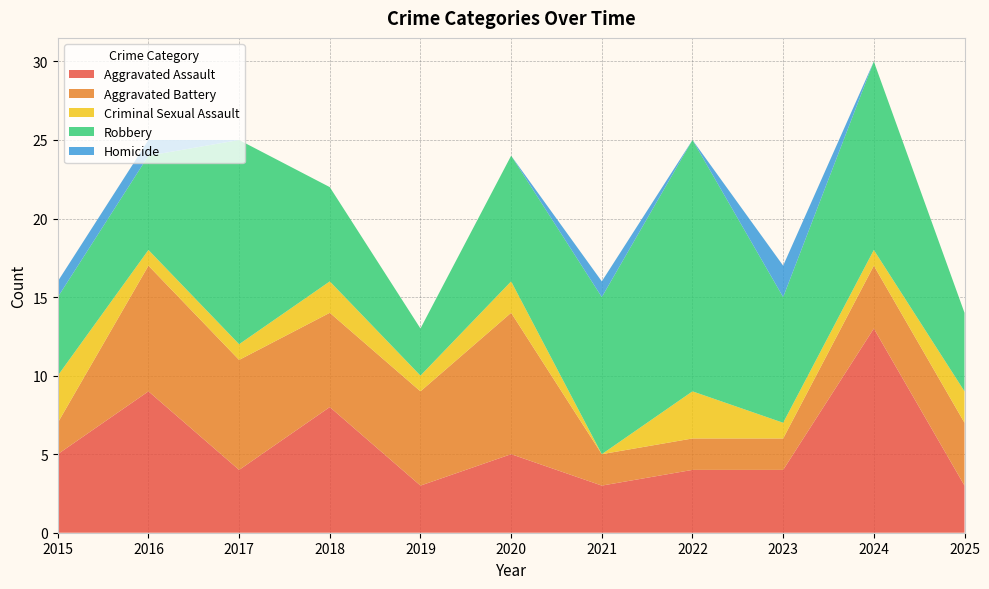

Reading left to right, transcribe all the data shown in this chart.

Aggravated Assault: 5	9	4	8	3	5	3	4	4	13	3
Aggravated Battery: 2	8	7	6	6	9	2	2	2	4	4
Criminal Sexual Assault: 3	1	1	2	1	2	0	3	1	1	2
Robbery: 5	6	13	6	3	8	10	16	8	12	5
Homicide: 1	1	0	0	0	0	1	0	2	0	0